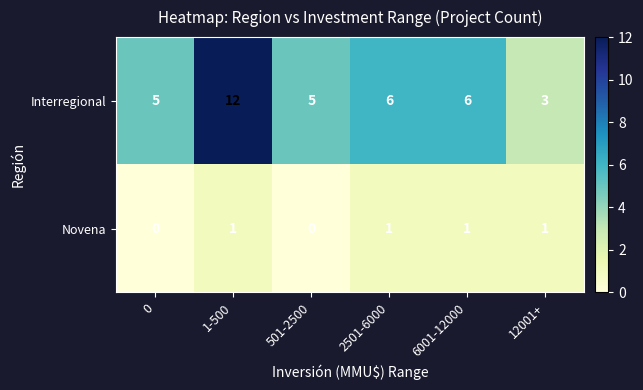

Read the Interregional value at 6001-12000.

6